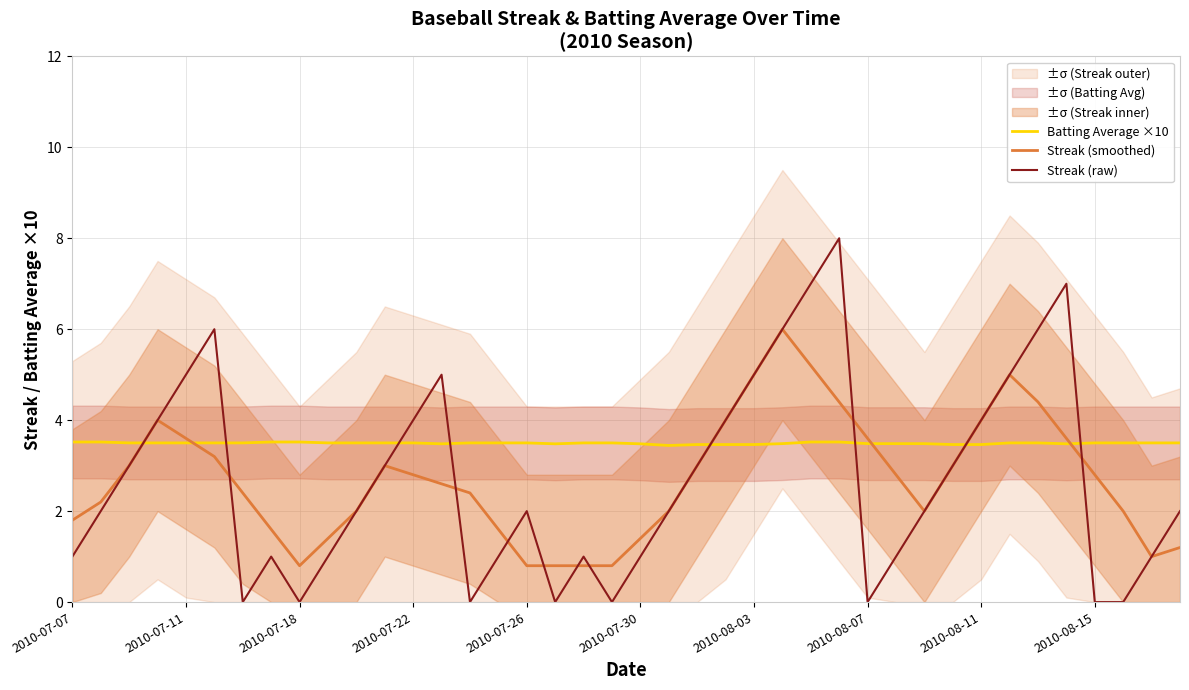

Which series has the largest total across all categories?

Batting Average ×10